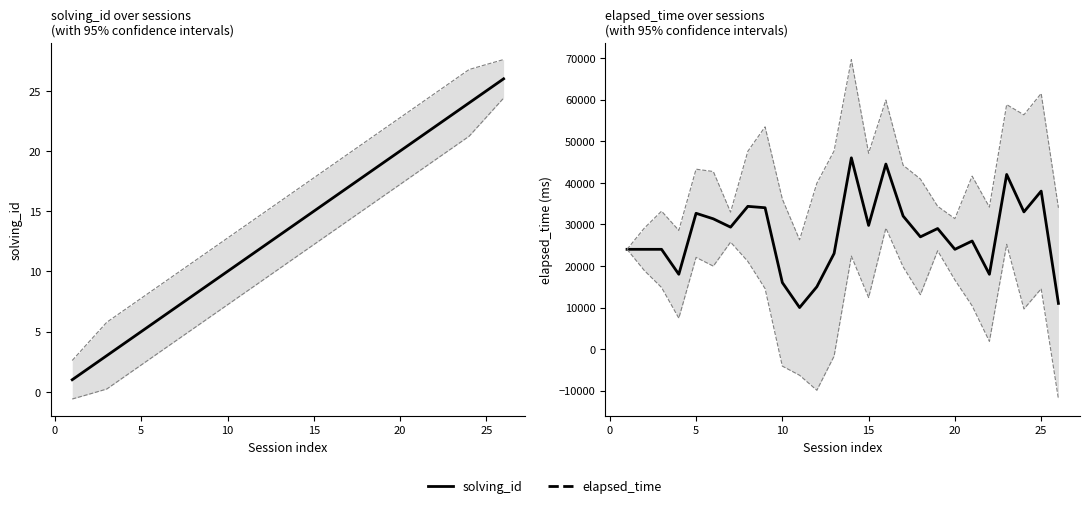

What are all the series names shown in the legend?

solving_id, elapsed_time